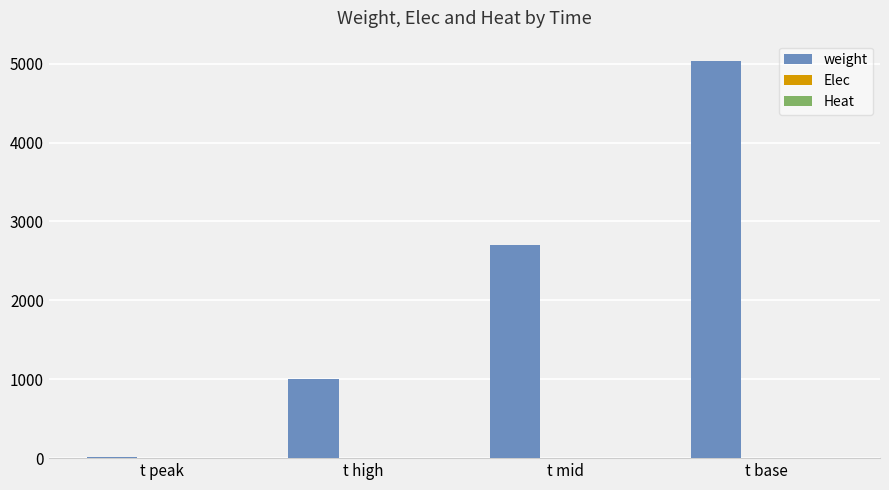

True or false: weight has a value of 477.3 at t high.

False